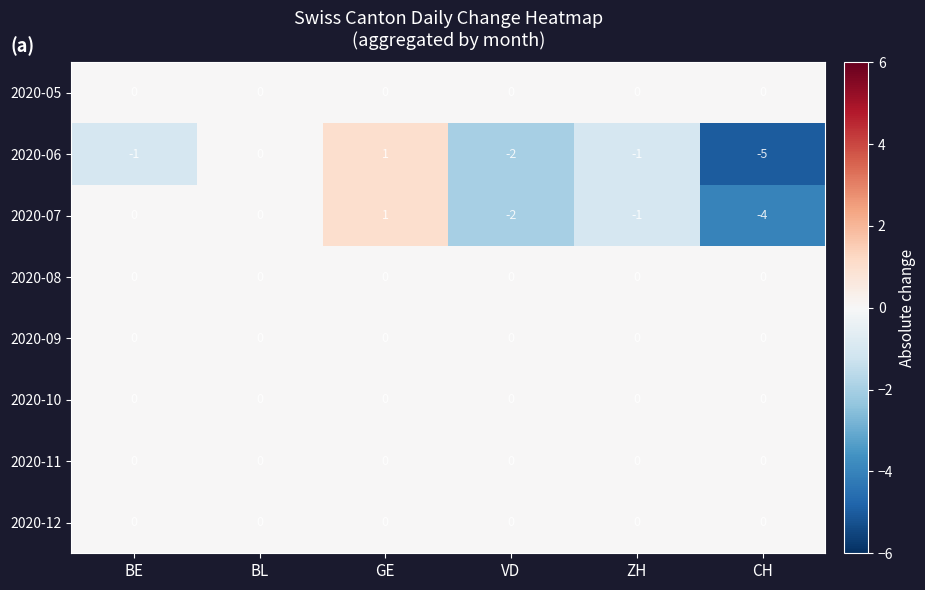

Which series has the widest spread of values?

2020-06